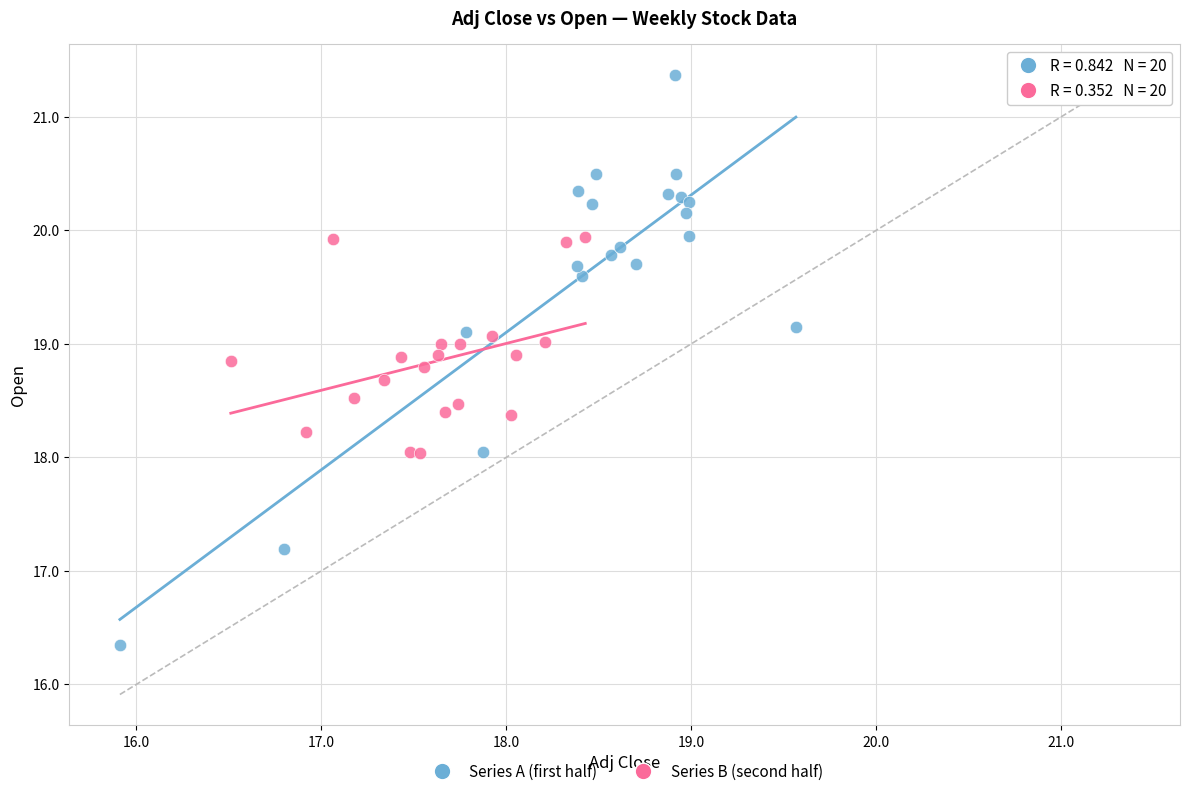

Which series reaches the maximum Y coordinate?

Series A (first half)